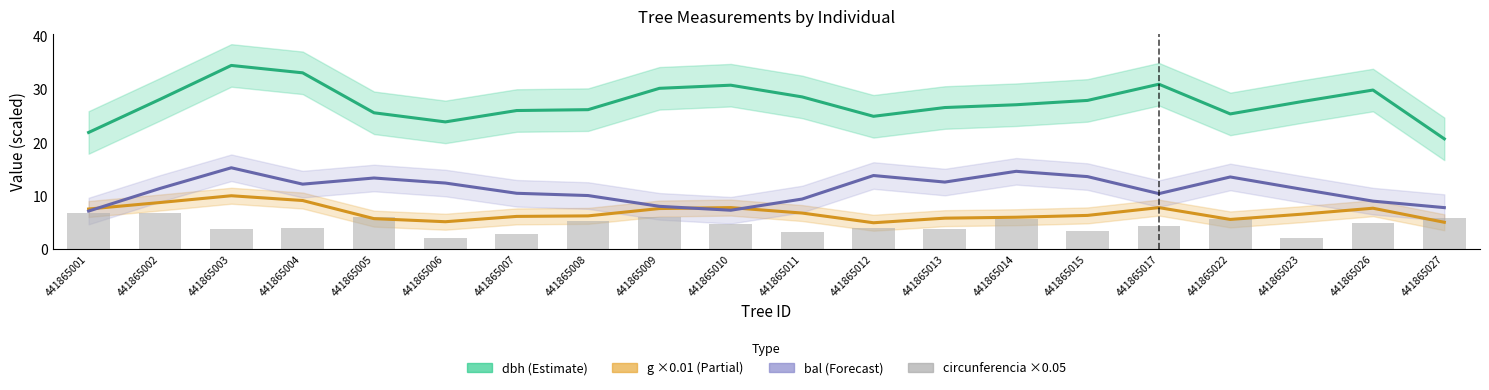

At which category does the chart reach its minimum across all series?

441865006